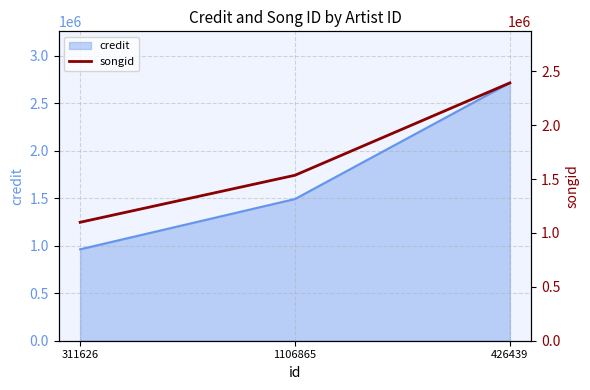

How many lines are shown in the chart?

1